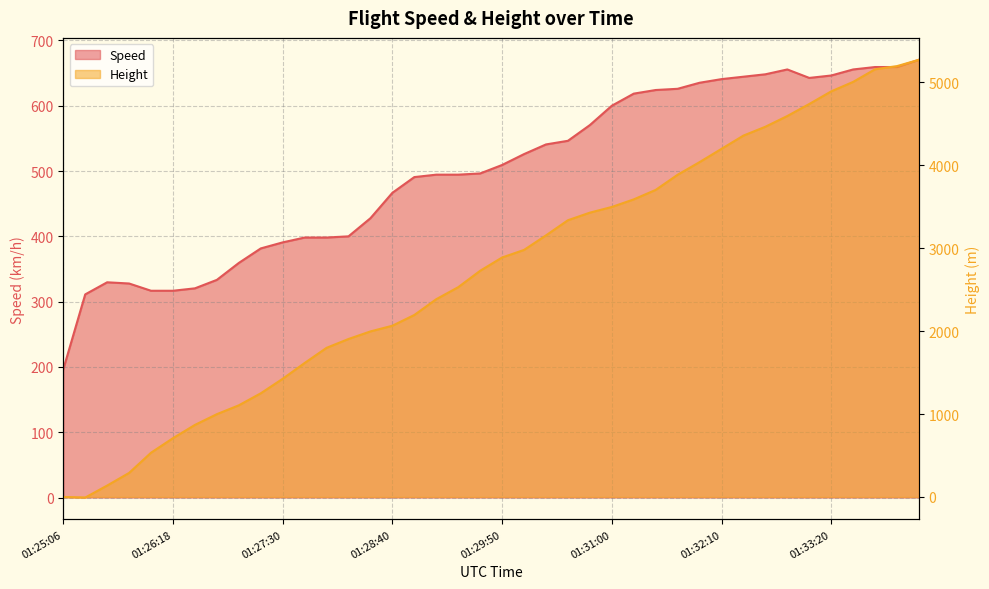

Which series ends up on top after the final intersection of Speed and Height?

Height